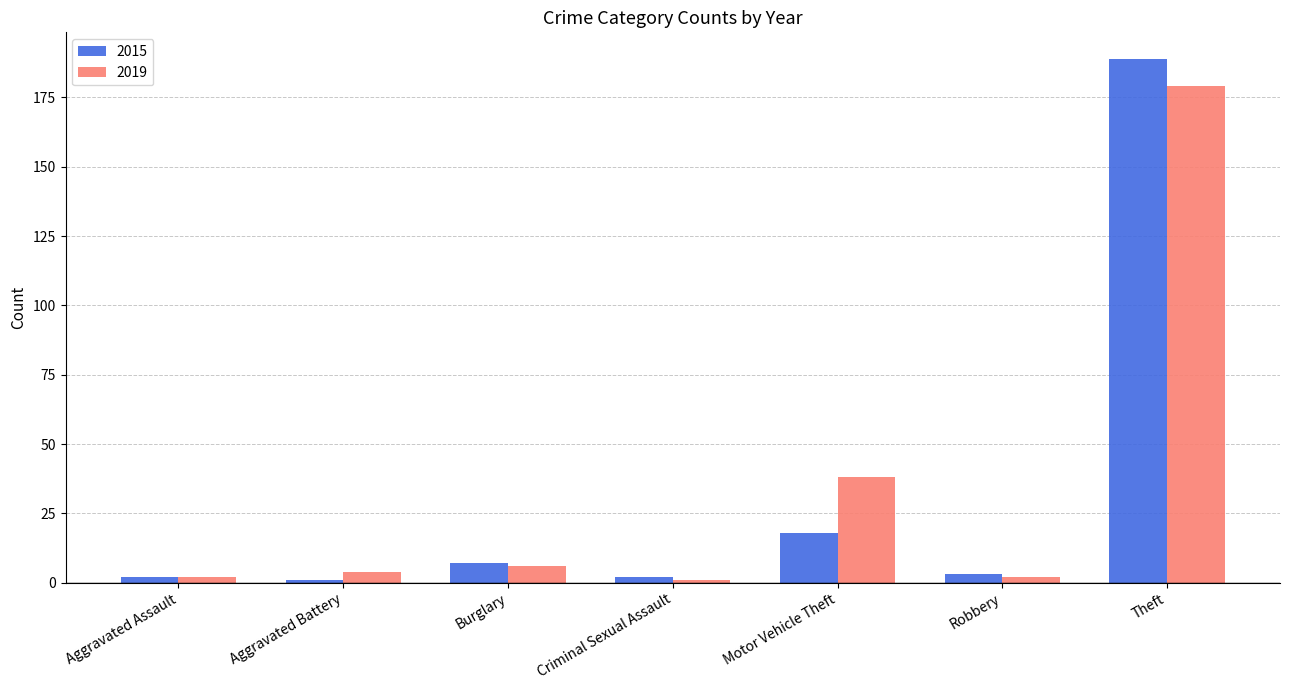

Where is 2019 nearest to the value 90?

Motor Vehicle Theft